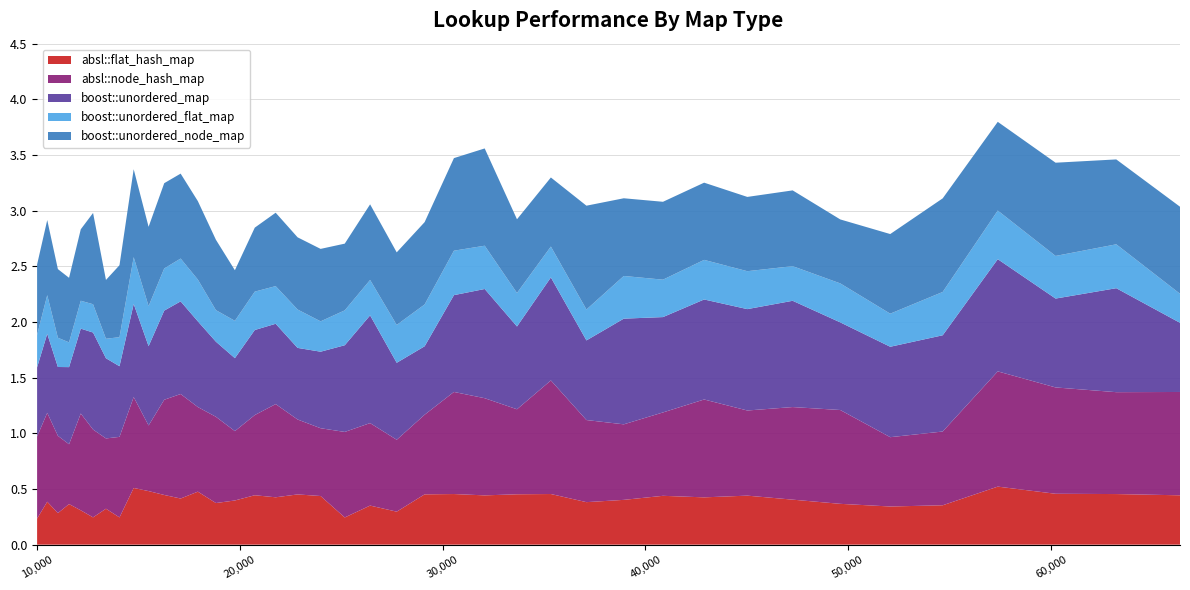

Reading left to right, transcribe all the data shown in this chart.

absl::flat_hash_map: 10000=0.2	10500=0.4	11025=0.3	11576=0.4	12154=0.3	12760=0.2	13396=0.3	14063=0.2	14763=0.5	15498=0.5	16269=0.4	17078=0.4	17927=0.5	18818=0.4	19753=0.4	20734=0.4	21764=0.4	22845=0.5	23980=0.4	25171=0.2	26421=0.4	27733=0.3	29110=0.5	30555=0.5	32072=0.4	33664=0.5	35335=0.5	37089=0.4	38930=0.4	40863=0.4	42892=0.4	45022=0.4	47258=0.4	49605=0.4	52069=0.3	54656=0.4	57372=0.5	60223=0.5	63216=0.5	66358=0.4
absl::node_hash_map: 10000=0.7	10500=0.8	11025=0.7	11576=0.5	12154=0.9	12760=0.8	13396=0.6	14063=0.7	14763=0.8	15498=0.6	16269=0.9	17078=0.9	17927=0.8	18818=0.8	19753=0.6	20734=0.7	21764=0.8	22845=0.7	23980=0.6	25171=0.8	26421=0.7	27733=0.6	29110=0.7	30555=0.9	32072=0.9	33664=0.8	35335=1.0	37089=0.7	38930=0.7	40863=0.7	42892=0.9	45022=0.8	47258=0.8	49605=0.8	52069=0.6	54656=0.7	57372=1.0	60223=1.0	63216=0.9	66358=0.9
boost::unordered_map: 10000=0.6	10500=0.7	11025=0.6	11576=0.7	12154=0.8	12760=0.9	13396=0.7	14063=0.6	14763=0.8	15498=0.7	16269=0.8	17078=0.8	17927=0.8	18818=0.7	19753=0.7	20734=0.8	21764=0.7	22845=0.6	23980=0.7	25171=0.8	26421=1.0	27733=0.7	29110=0.6	30555=0.9	32072=1.0	33664=0.7	35335=0.9	37089=0.7	38930=0.9	40863=0.9	42892=0.9	45022=0.9	47258=1.0	49605=0.8	52069=0.8	54656=0.9	57372=1.0	60223=0.8	63216=0.9	66358=0.6
boost::unordered_flat_map: 10000=0.3	10500=0.3	11025=0.3	11576=0.2	12154=0.3	12760=0.3	13396=0.2	14063=0.3	14763=0.4	15498=0.4	16269=0.4	17078=0.4	17927=0.4	18818=0.3	19753=0.3	20734=0.3	21764=0.3	22845=0.3	23980=0.3	25171=0.3	26421=0.3	27733=0.3	29110=0.4	30555=0.4	32072=0.4	33664=0.3	35335=0.3	37089=0.3	38930=0.4	40863=0.3	42892=0.4	45022=0.3	47258=0.3	49605=0.4	52069=0.3	54656=0.4	57372=0.4	60223=0.4	63216=0.4	66358=0.3
boost::unordered_node_map: 10000=0.6	10500=0.7	11025=0.6	11576=0.6	12154=0.6	12760=0.8	13396=0.5	14063=0.6	14763=0.8	15498=0.7	16269=0.8	17078=0.8	17927=0.7	18818=0.6	19753=0.5	20734=0.6	21764=0.7	22845=0.6	23980=0.7	25171=0.6	26421=0.7	27733=0.7	29110=0.7	30555=0.8	32072=0.9	33664=0.7	35335=0.6	37089=0.9	38930=0.7	40863=0.7	42892=0.7	45022=0.7	47258=0.7	49605=0.6	52069=0.7	54656=0.8	57372=0.8	60223=0.8	63216=0.8	66358=0.8